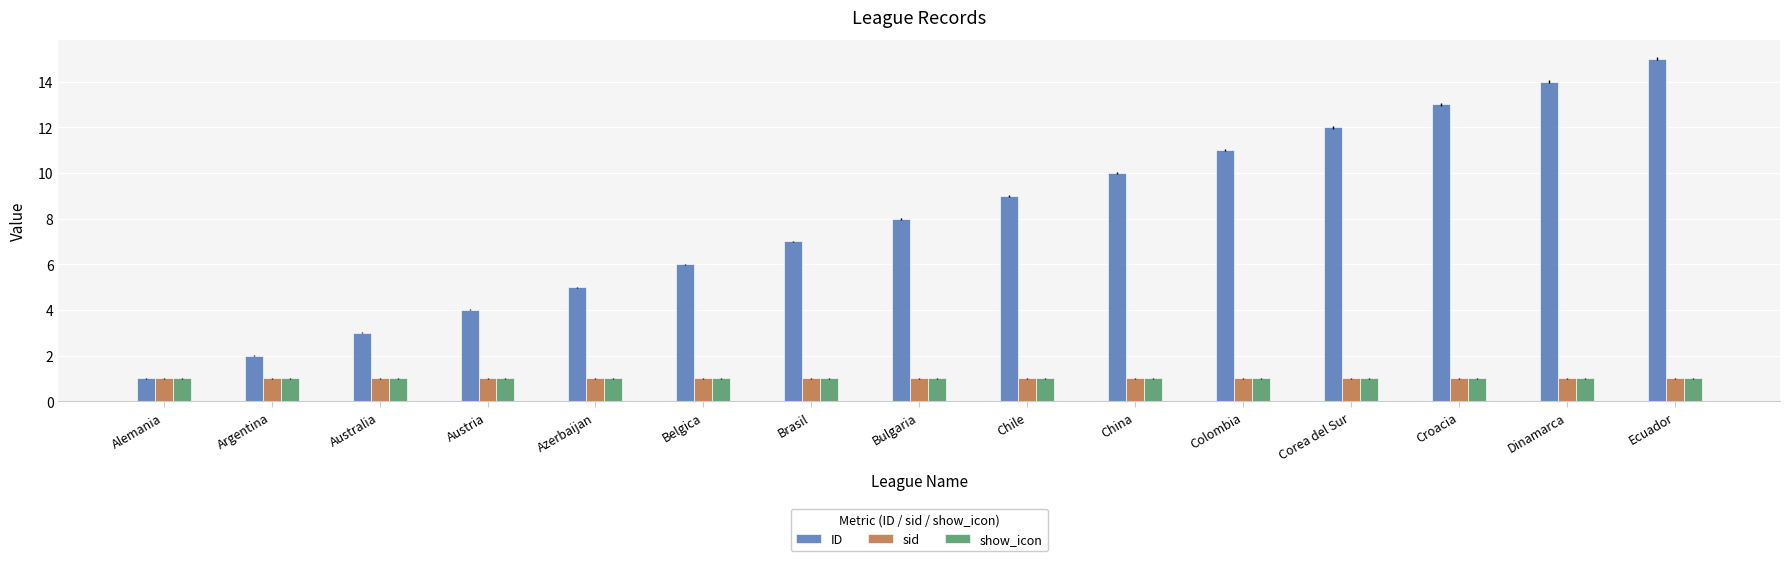

At which category is the sum across all series the highest?

Ecuador